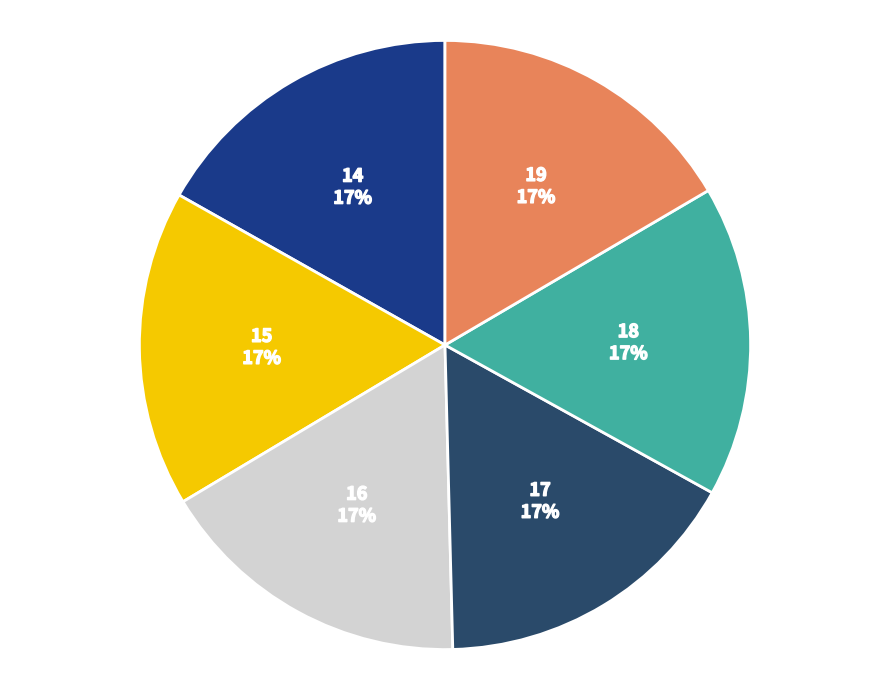

Is there a majority slice in this chart?

No